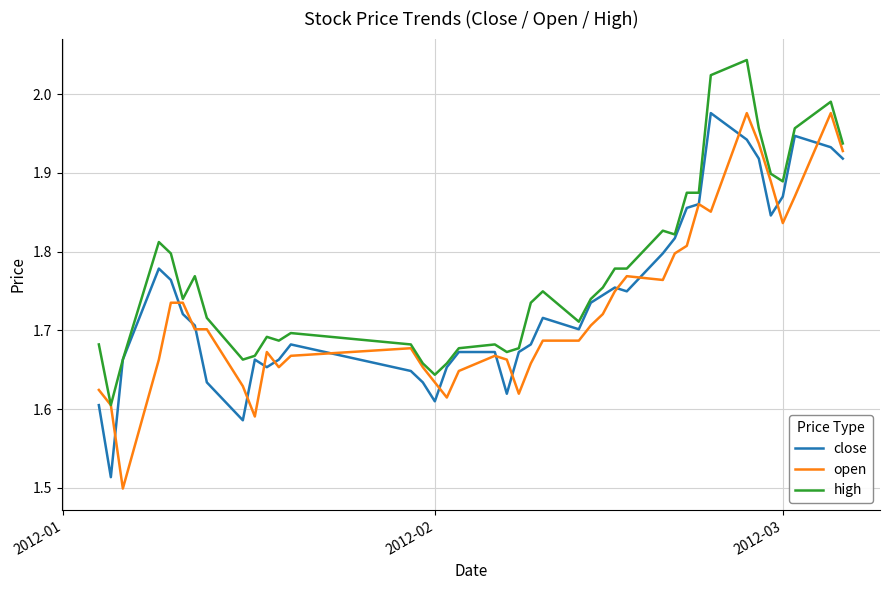

Which series has the largest total across all categories?

high